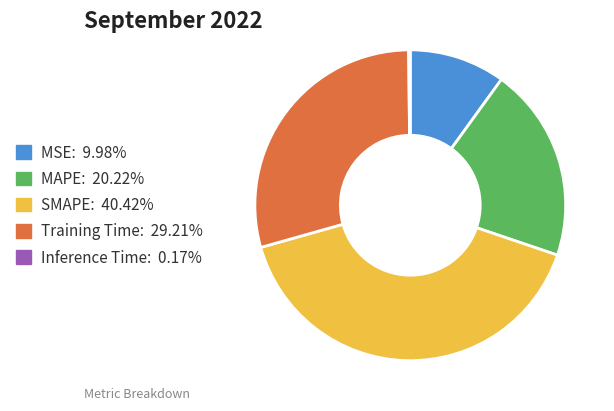

Approximately how many times larger is the value at Training Time compared to SMAPE?

0.7